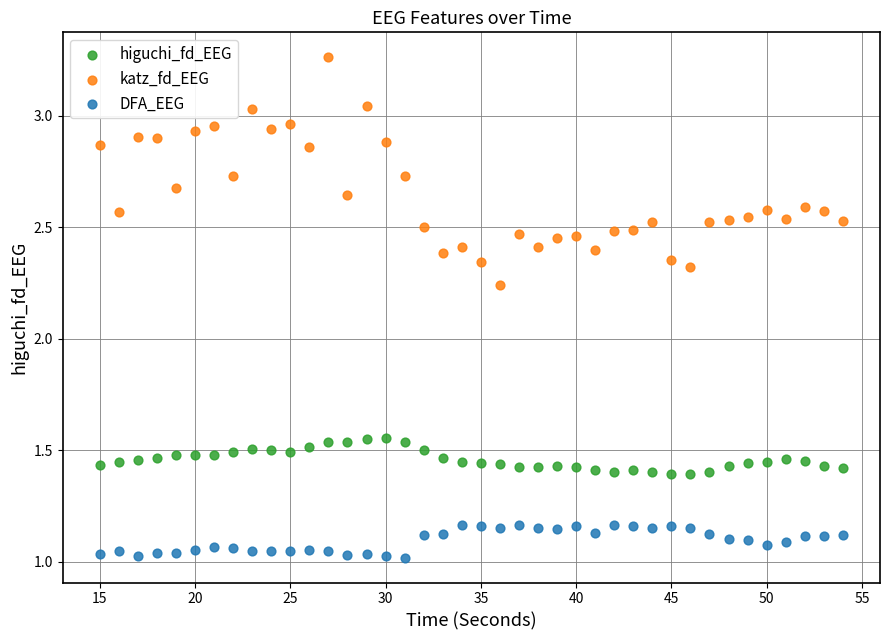

Which series has the largest Y range (max minus min)?

katz_fd_EEG